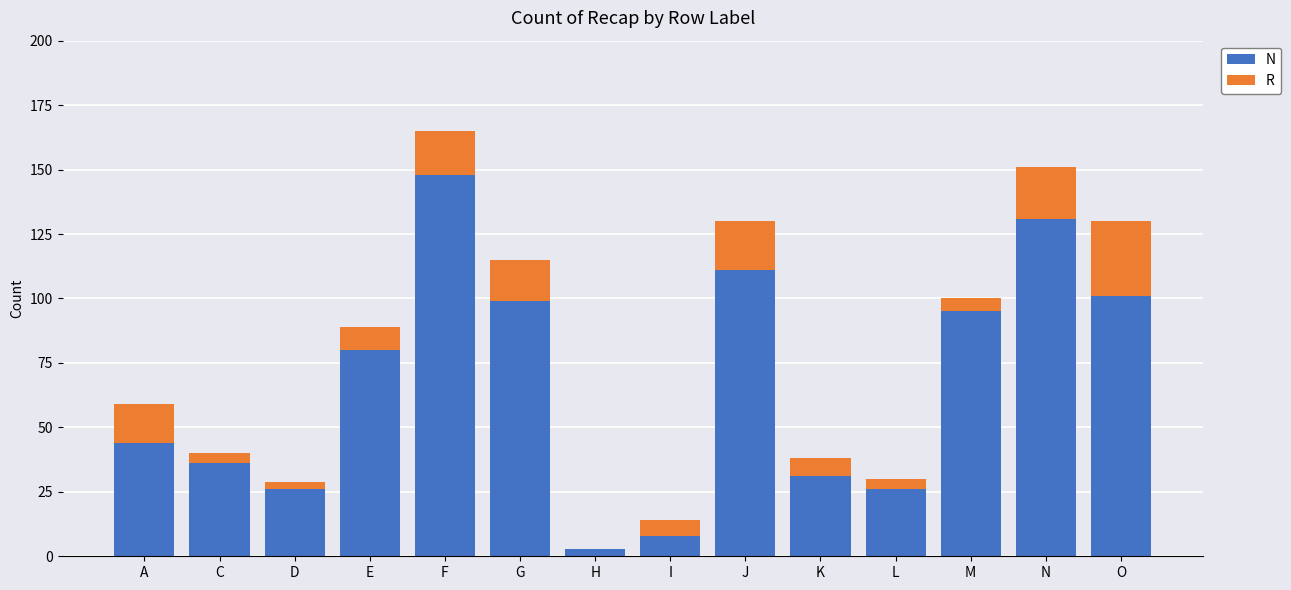

At which category is the sum across all series the highest?

F